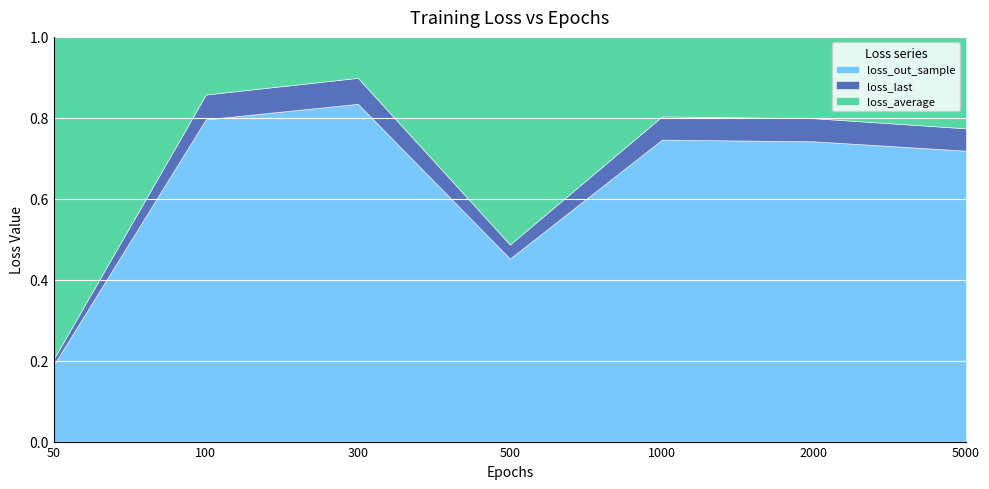

Is it true that loss_out_sample equals 2.1 at 500?

False